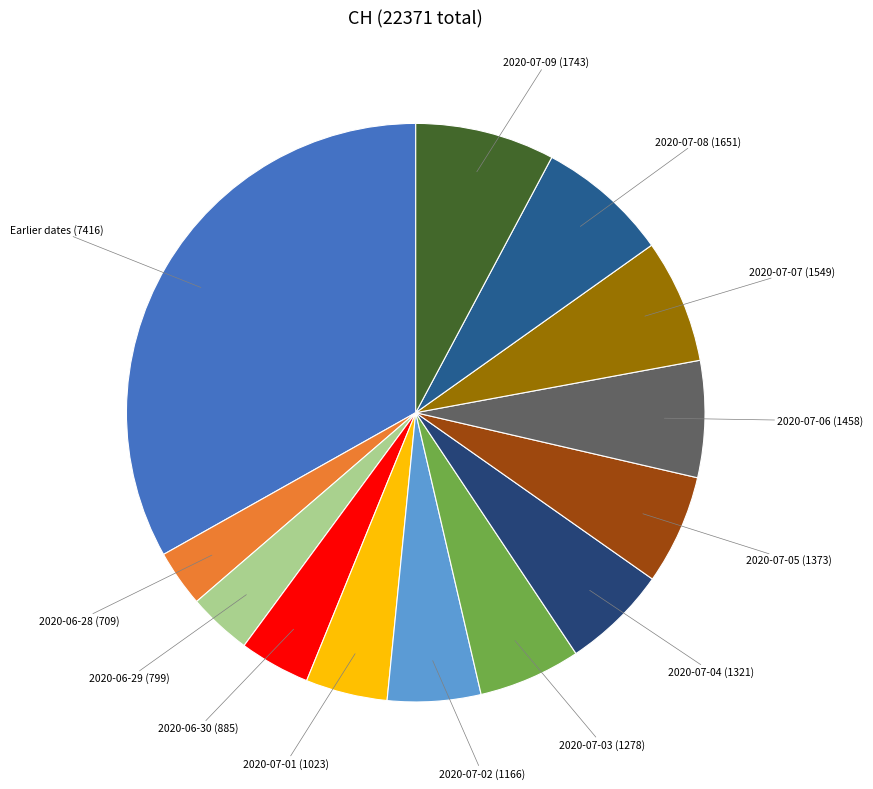

How many segments does this pie chart have?

13